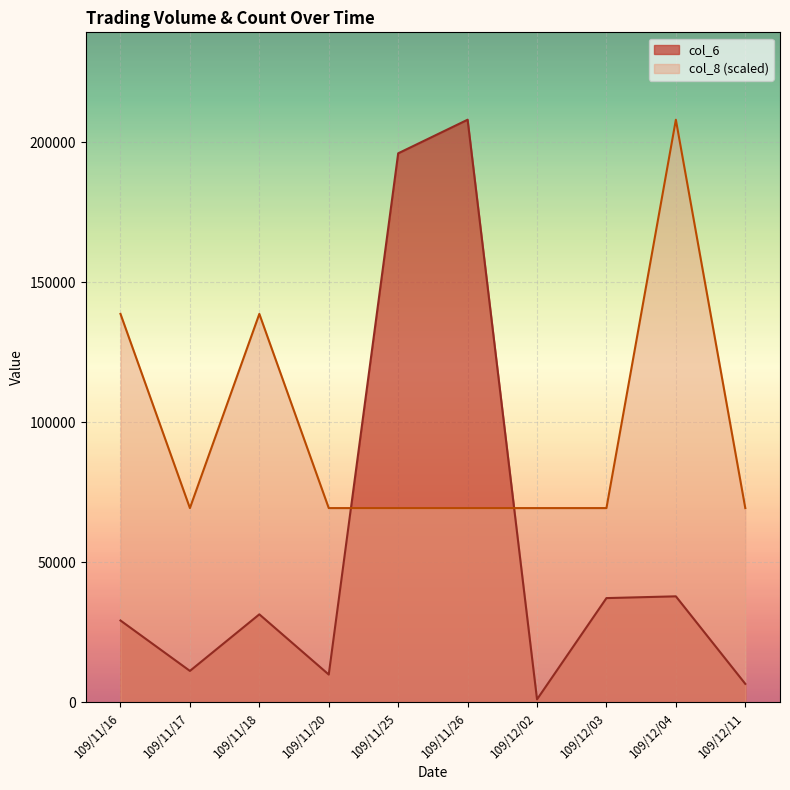

Is the value of col_8 at 109/11/16 greater than the value of col_6 at 109/11/17?

Yes